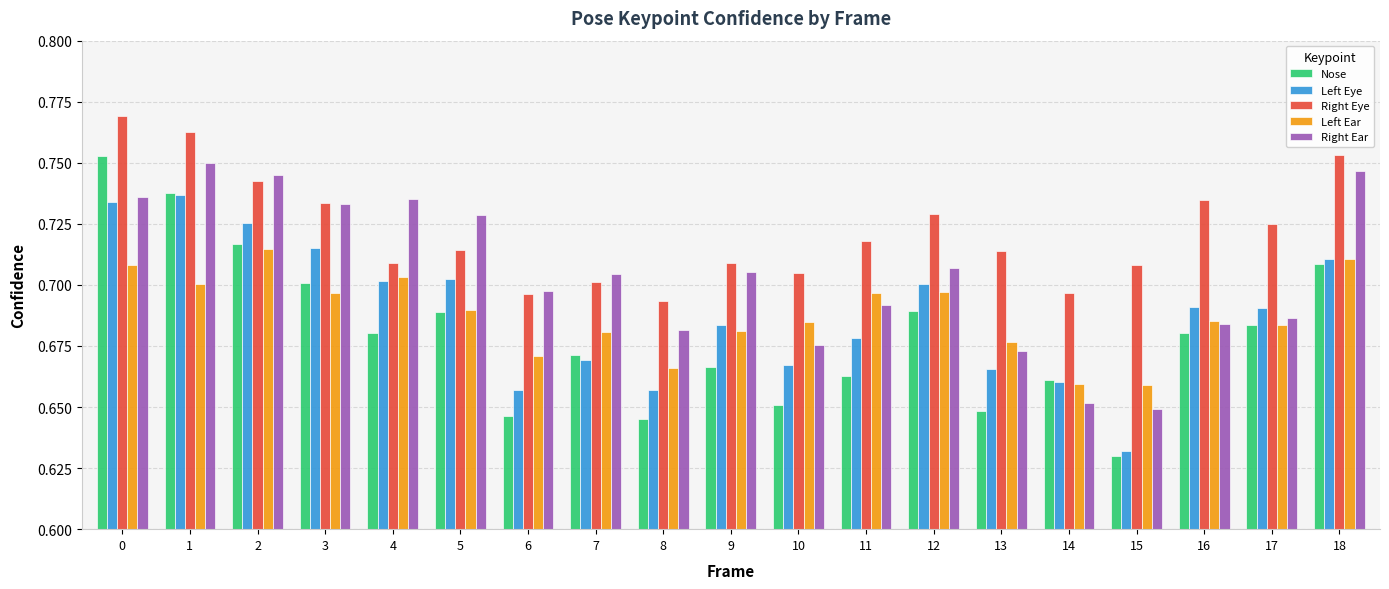

Is the value of Left Ear at 16 greater than the value of Nose at 0?

No